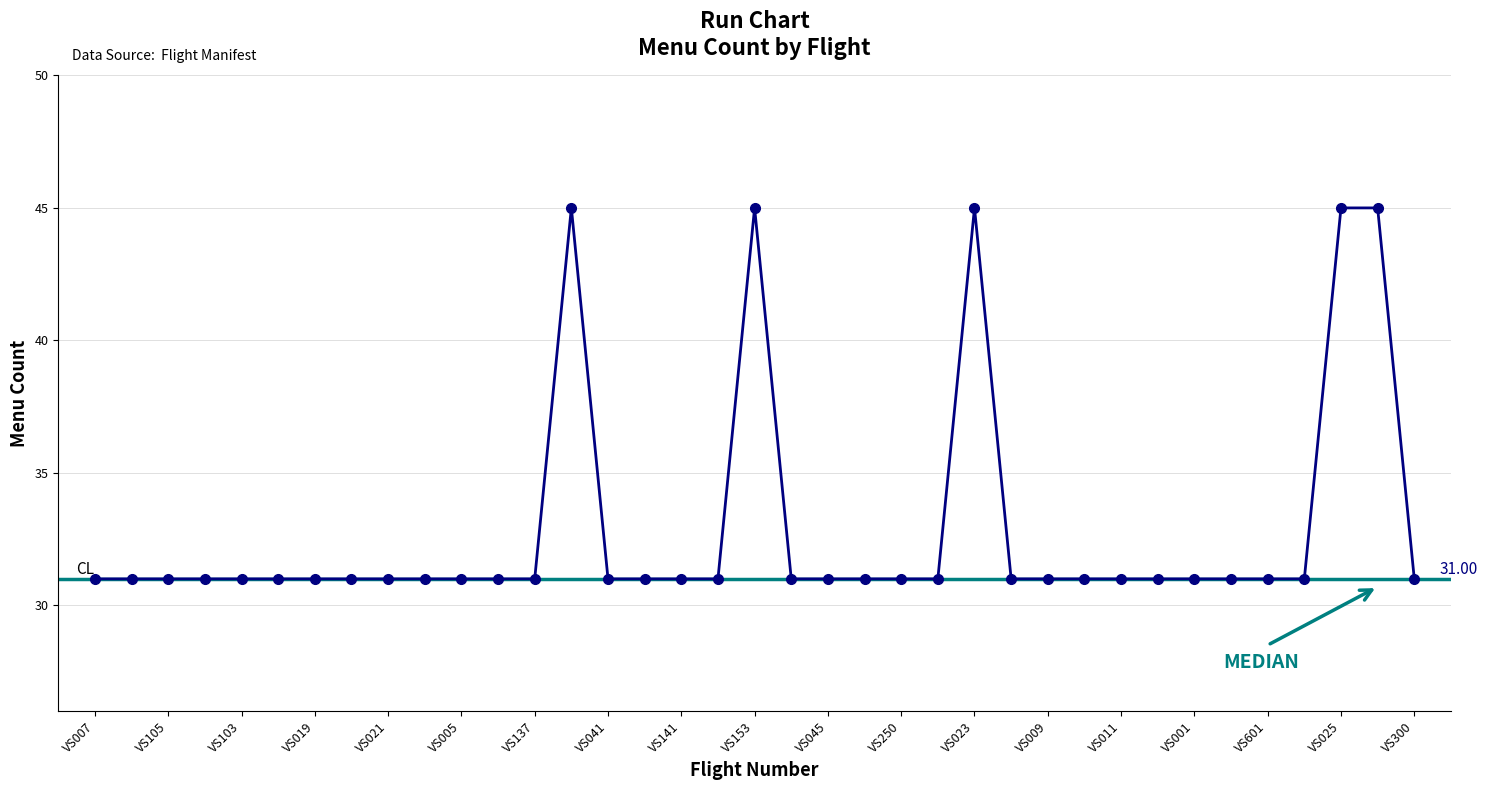

How many distinct data groups are displayed?

1